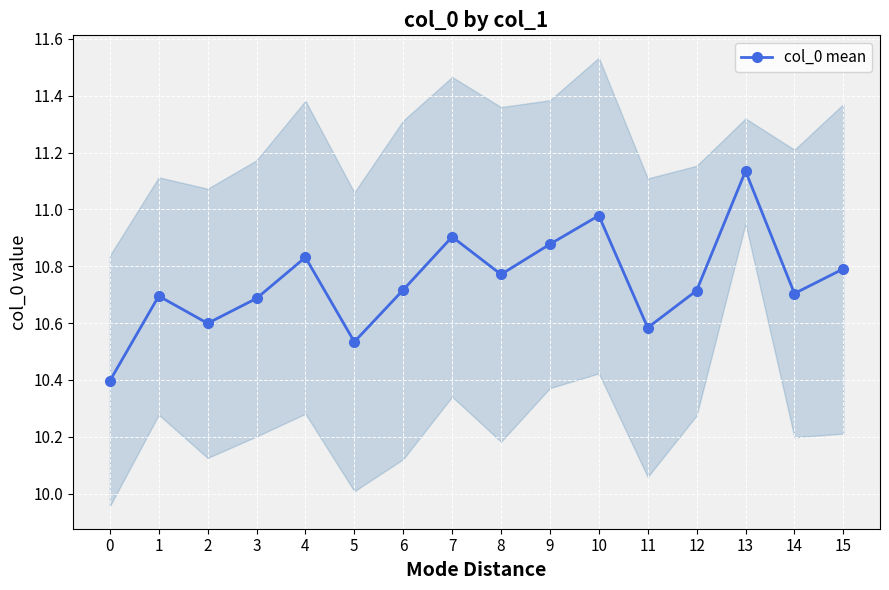

The value at 2 is 10.6. True or false?

True